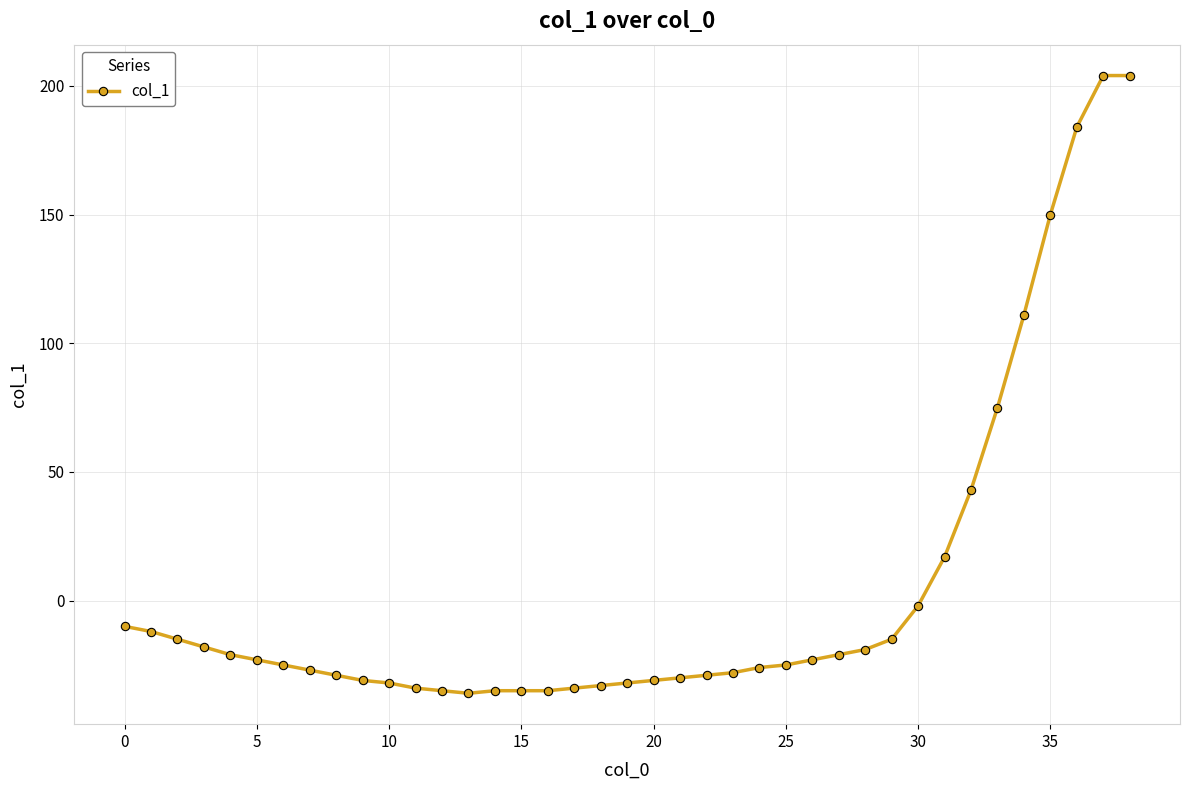

What is the greatest value displayed?

204